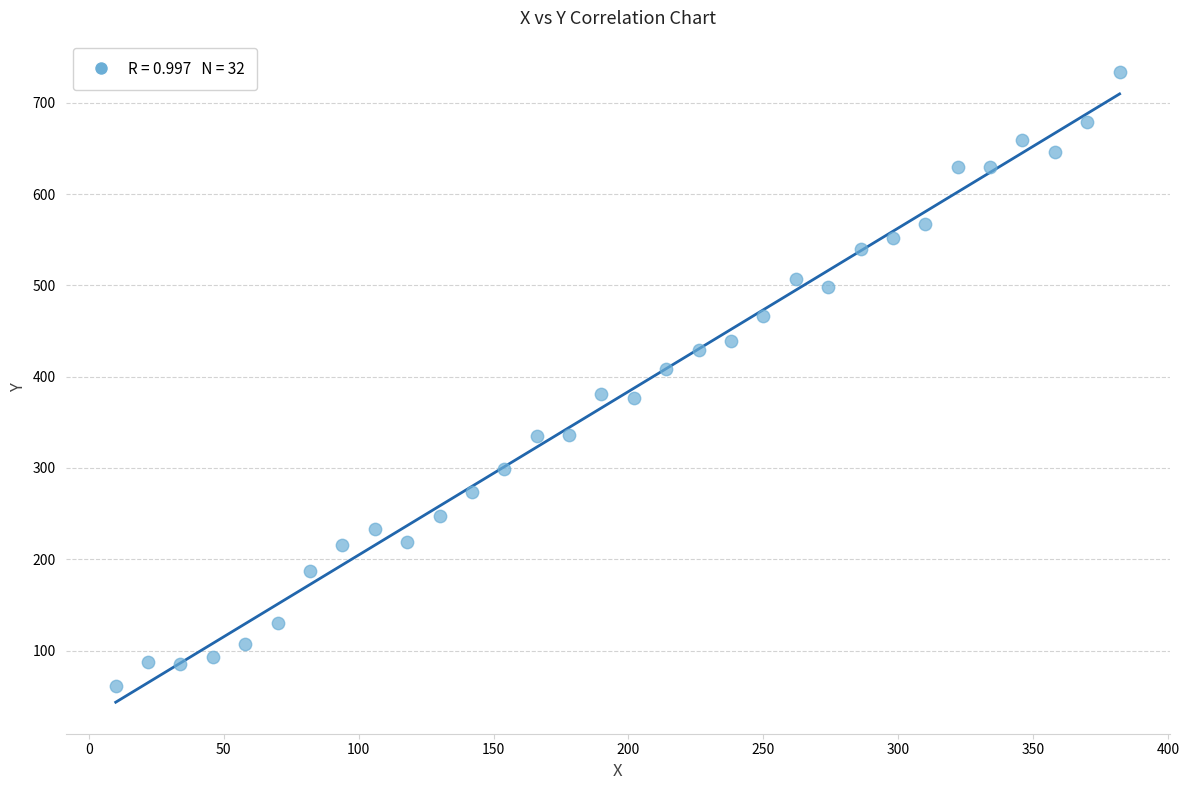

What is the range of X values (max minus min)?

372.0